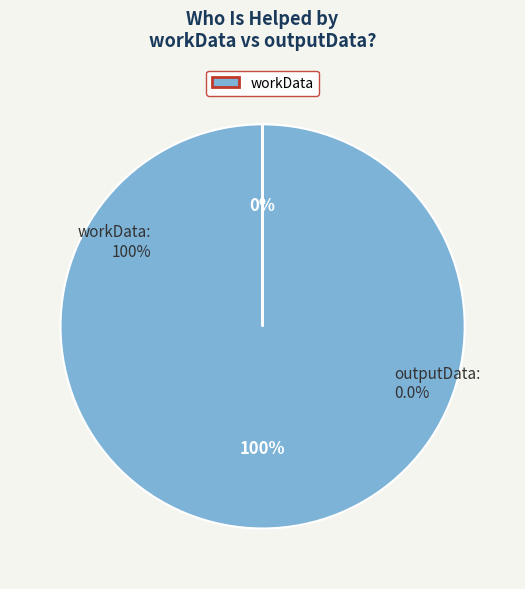

Which slice represents more than half of the pie?

workData